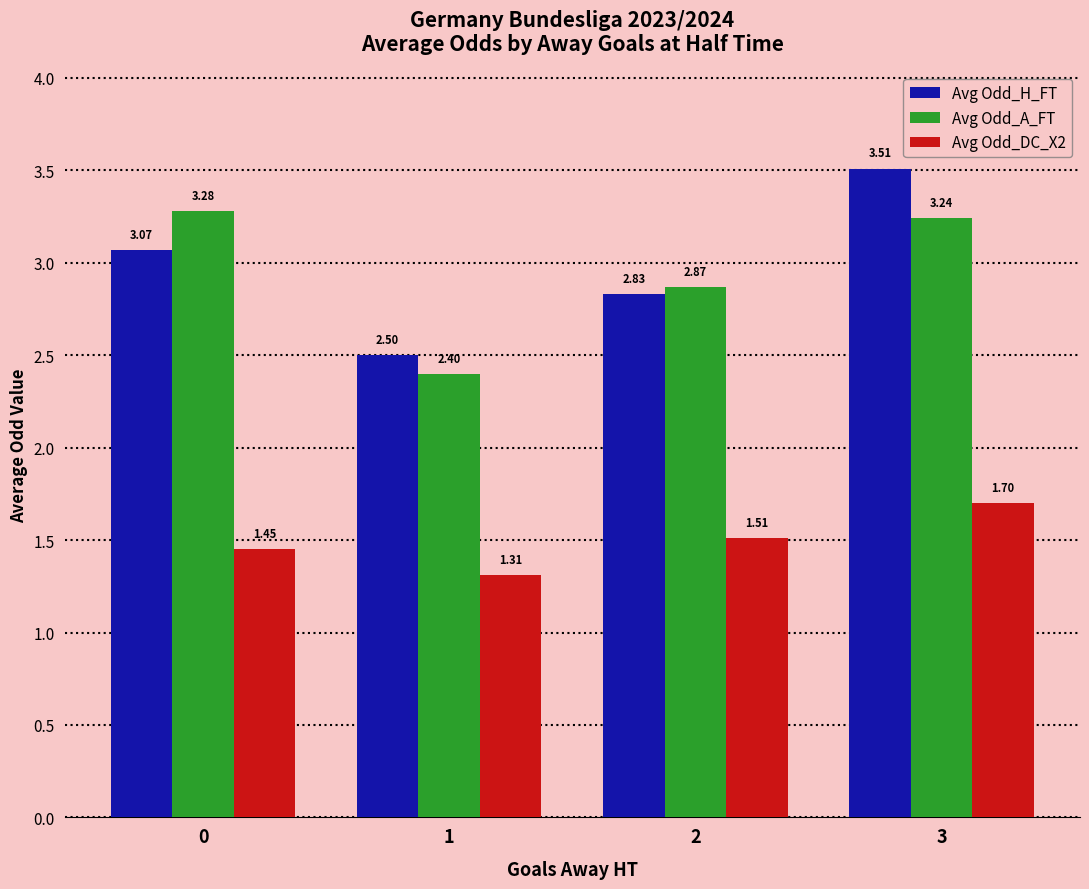

What is the difference between the maximum and minimum values in the Avg Odd_DC_X2 series?

0.4